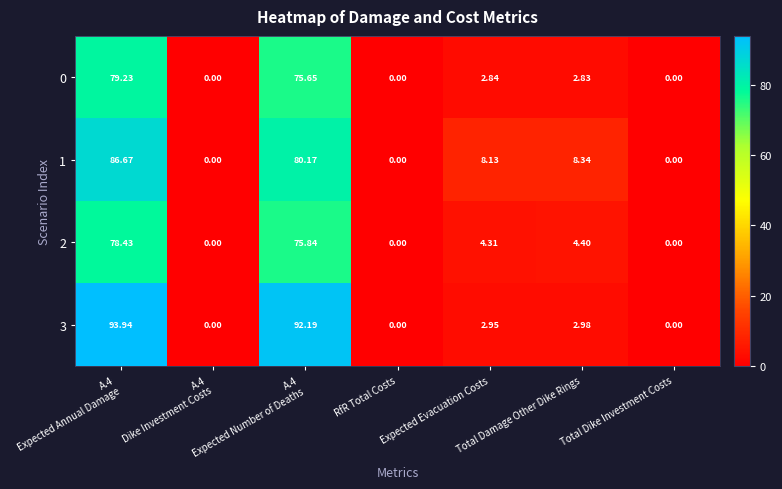

Is the value of 0 at RfR Total Costs greater than the value of 2 at Total Damage Other Dike Rings?

No